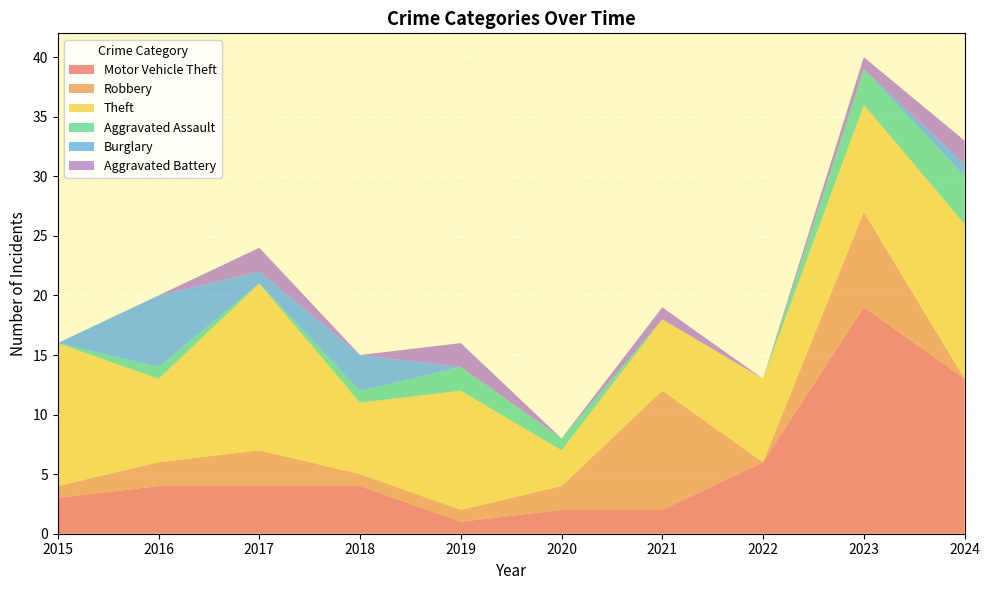

Reading right to left, list all the values displayed in this chart.

Motor Vehicle Theft: 13	19	6	2	2	1	4	4	4	3
Robbery: 0	8	0	10	2	1	1	3	2	1
Theft: 13	9	7	6	3	10	6	14	7	12
Aggravated Assault: 4	3	0	0	1	2	1	0	1	0
Burglary: 1	0	0	0	0	0	3	1	6	0
Aggravated Battery: 2	1	0	1	0	2	0	2	0	0